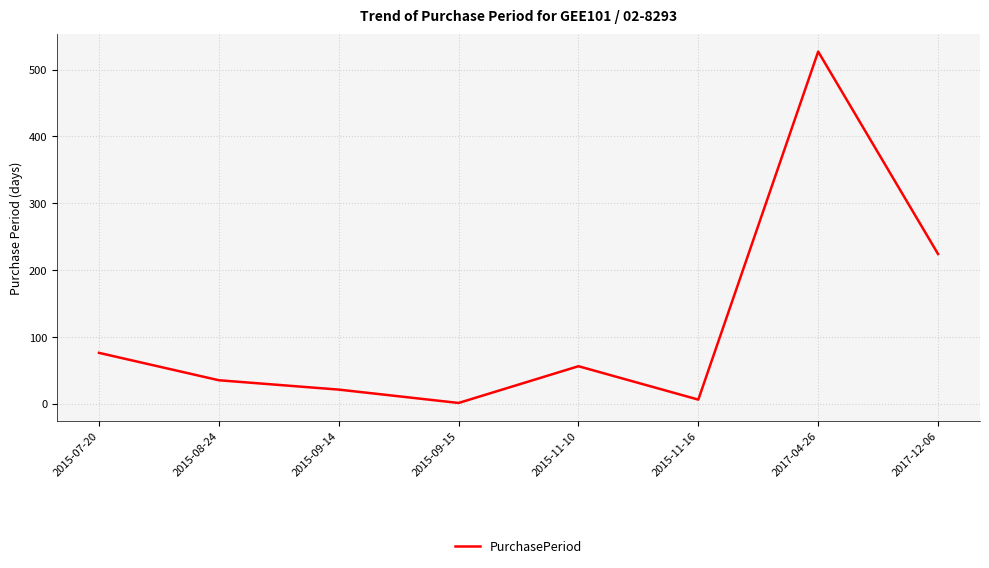

At which category does the data reach its first local valley?

2015-09-15